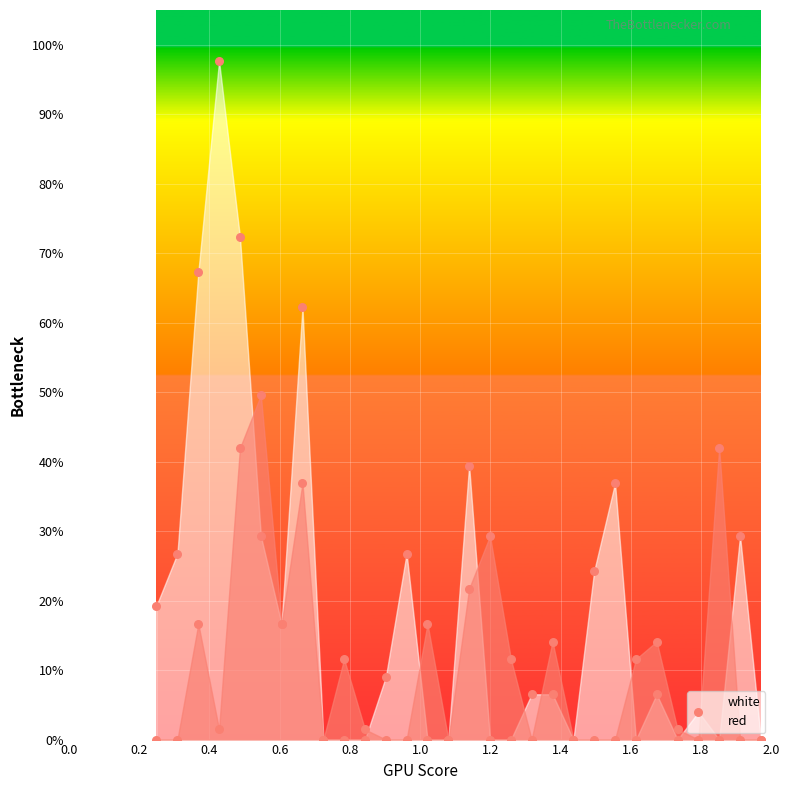

Which series reaches the maximum Y coordinate?

white